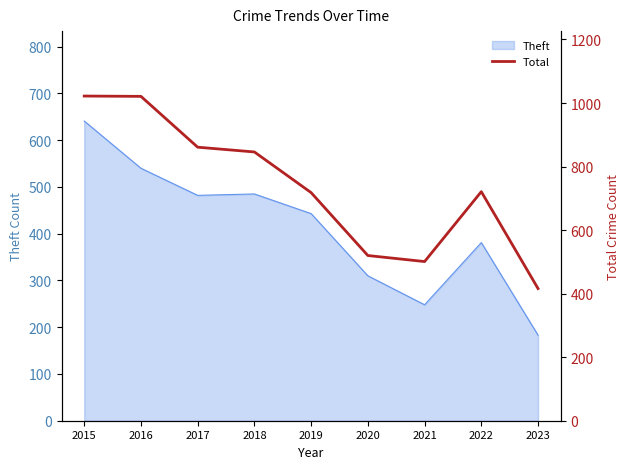

The value at 2015 is 1022. True or false?

True